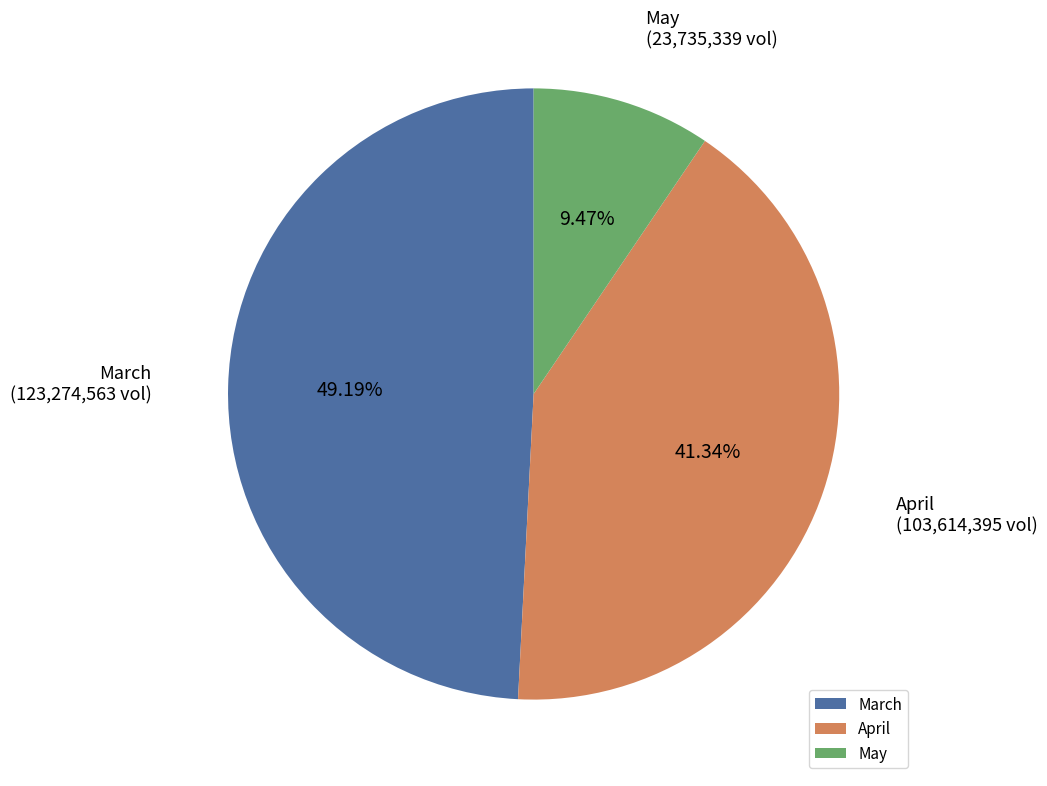

Is there any slice that represents more than half of the pie?

No